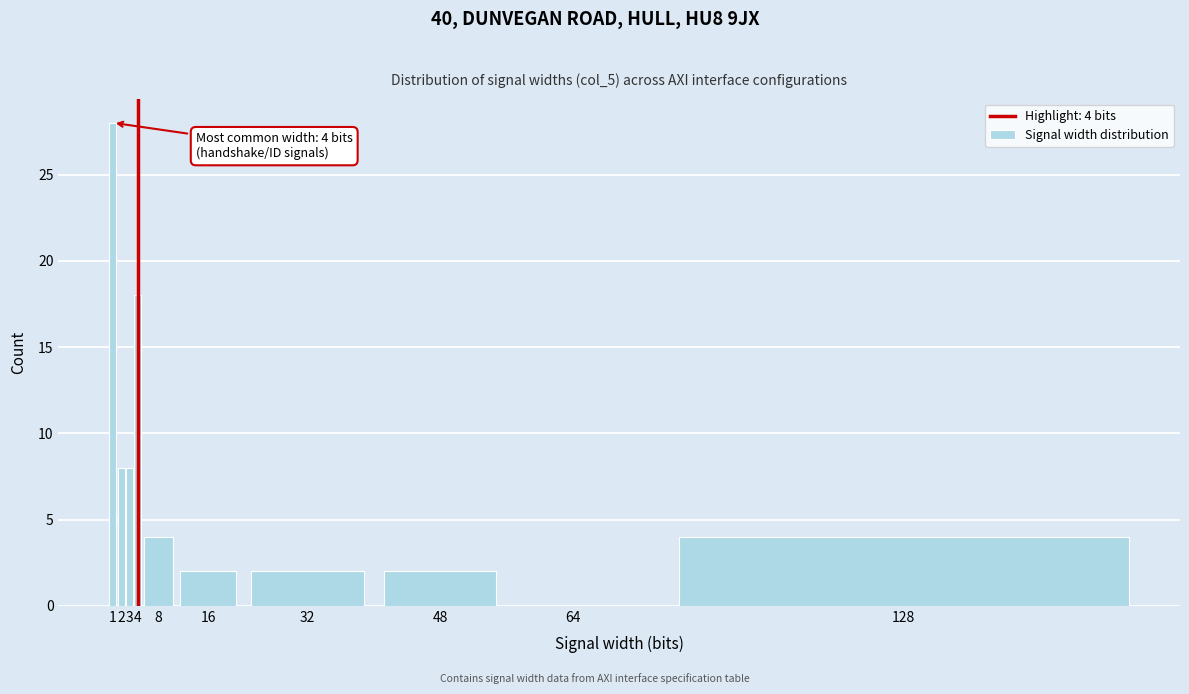

Reading left to right, extract all data points from this chart.

1=28	2=8	3=8	4=18	8=4	16=2	32=2	48=2	64=0	128=4